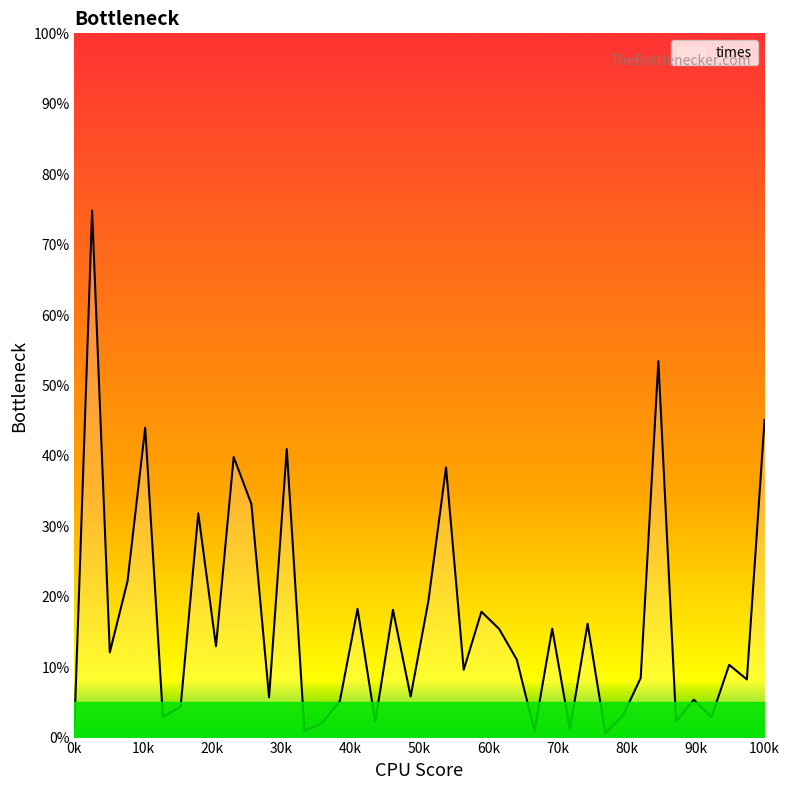

Is this an area chart (filled region under the line)?

No